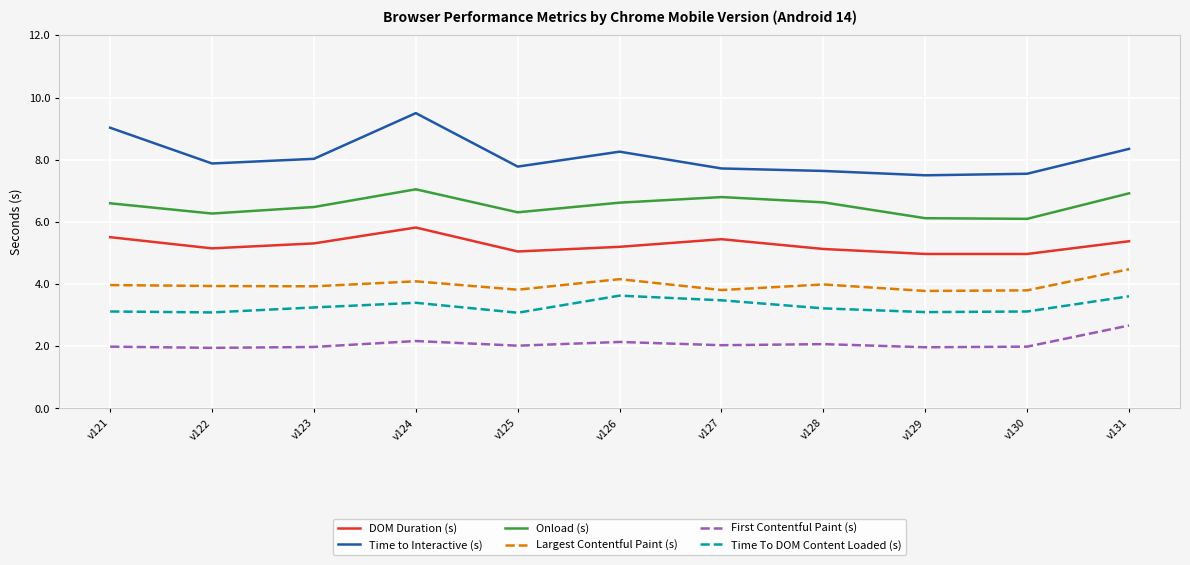

What is the difference between the maximum and minimum values in the First Contentful Paint (s) series?

0.7